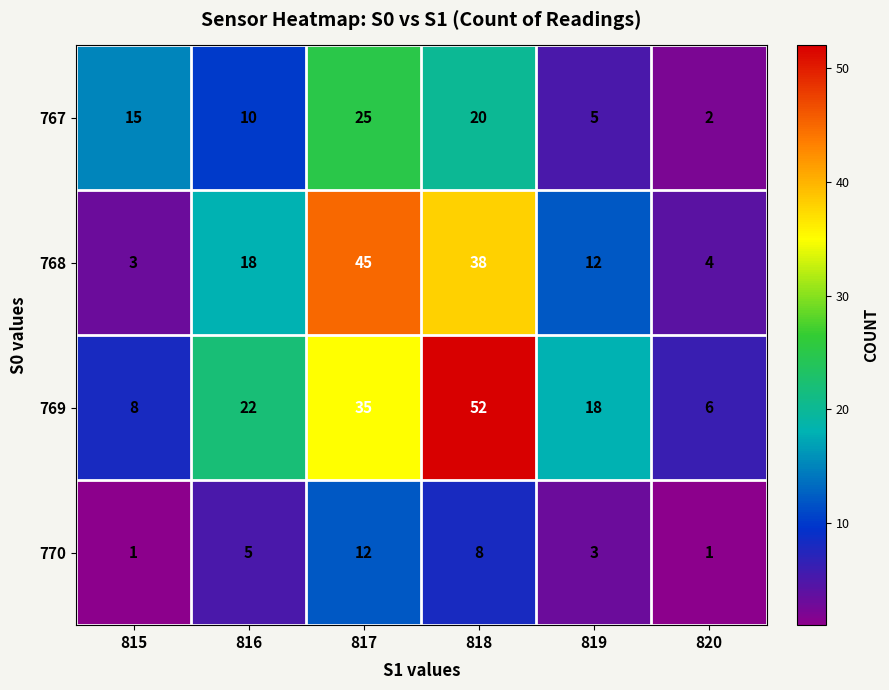

What is the spread (max minus min) of values at 819?

15